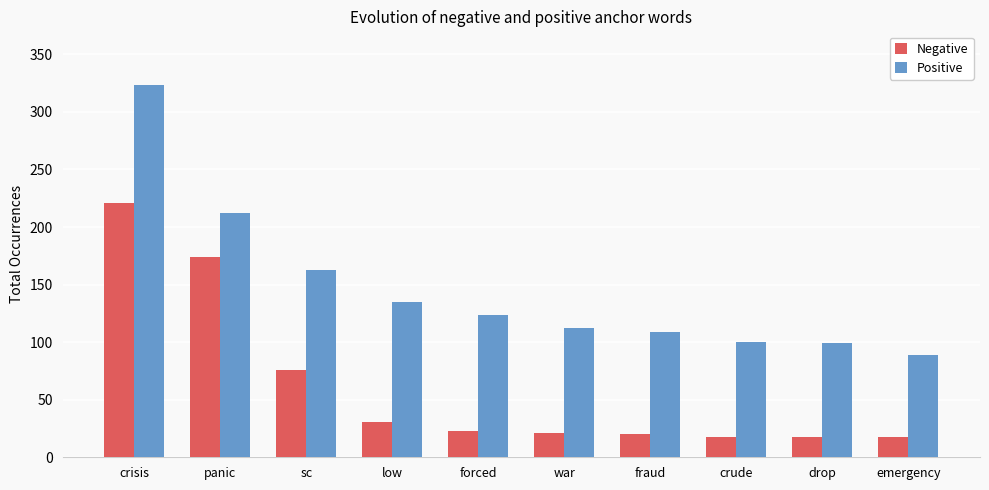

At which label does Positive reach its minimum?

emergency